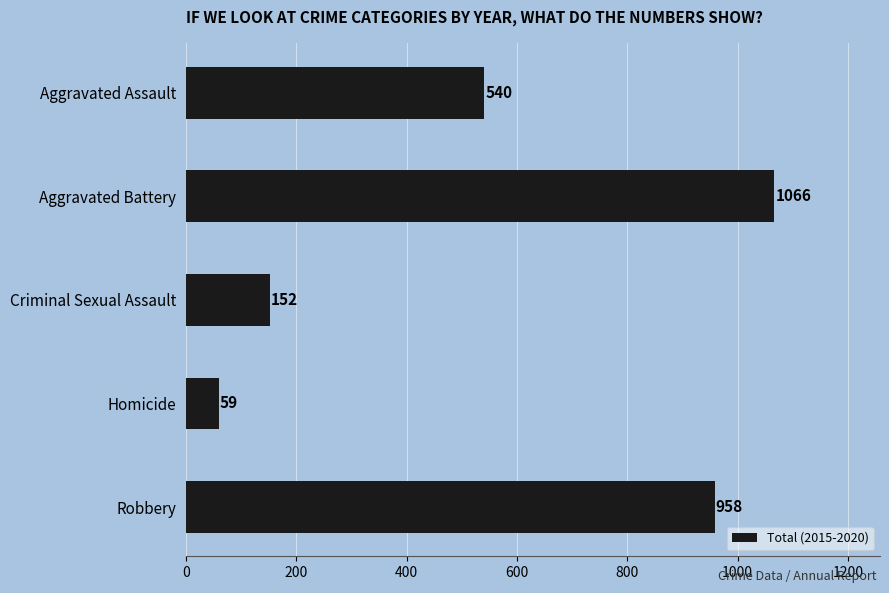

How many bars are there in total?

5